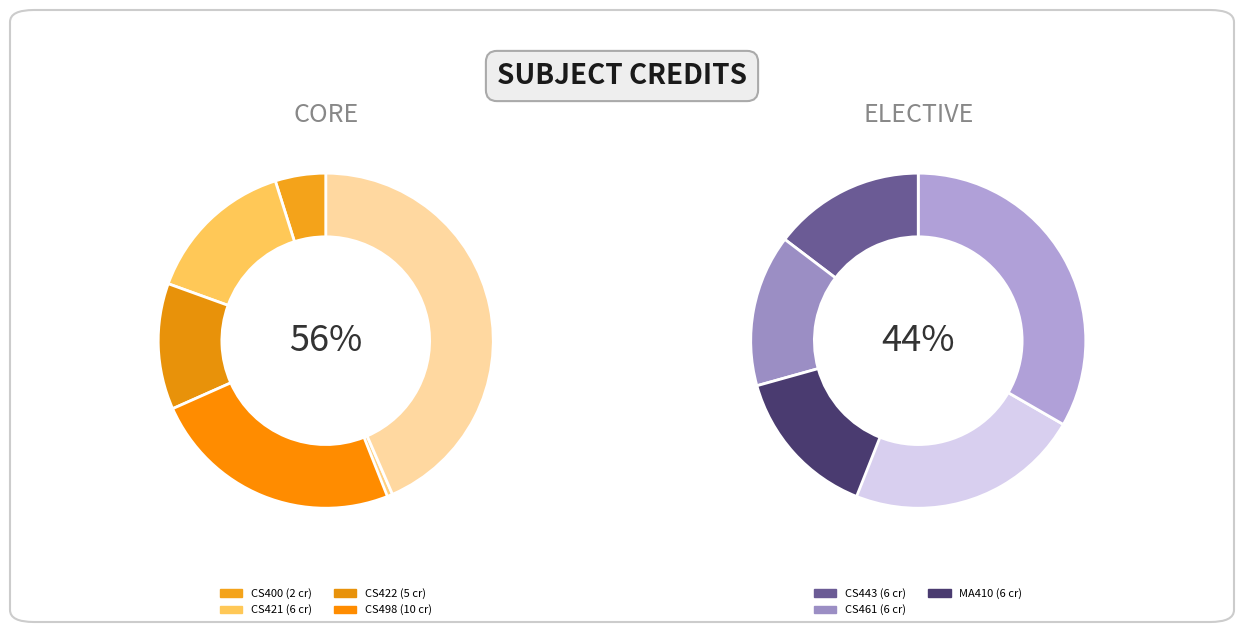

To the nearest percent, what is the difference between the largest and smallest slice percentages?

20%